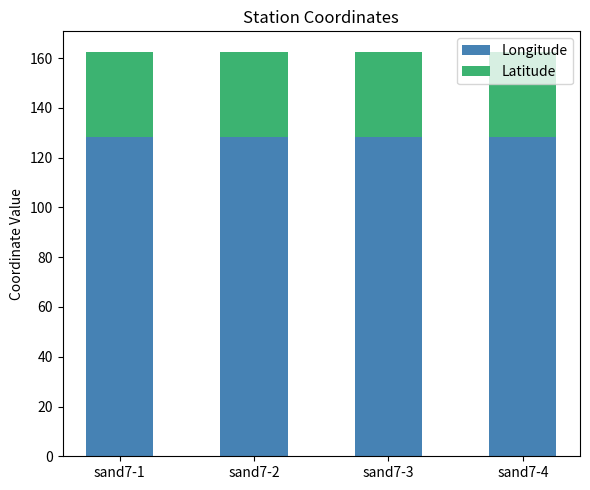

What is the sum of all Longitude values?

513.5